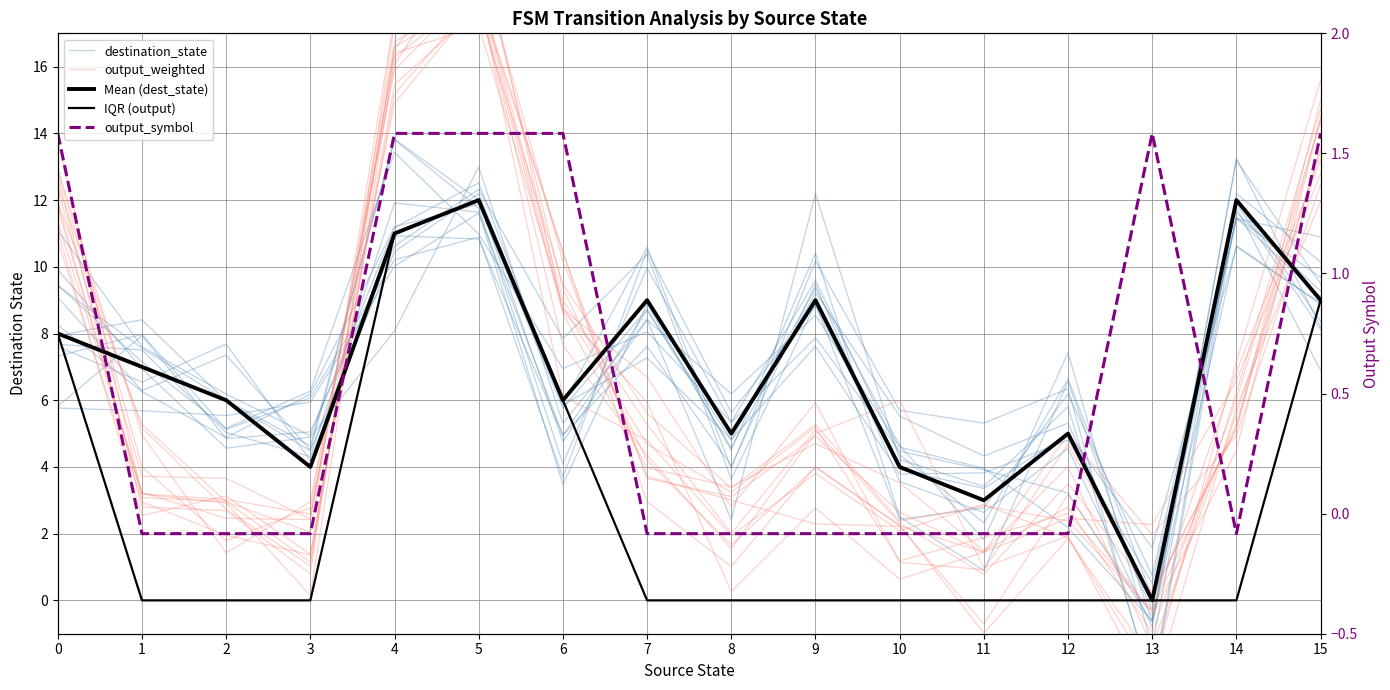

How many data points in destination_state are above 6?

9